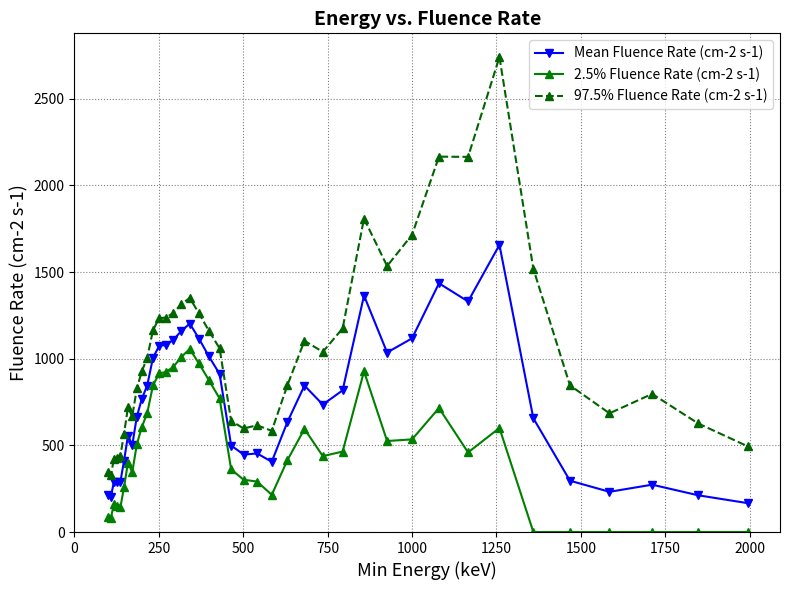

List the series in order of their overall mean, highest first.

97.5% Fluence Rate (cm-2 s-1), Mean Fluence Rate (cm-2 s-1), 2.5% Fluence Rate (cm-2 s-1)